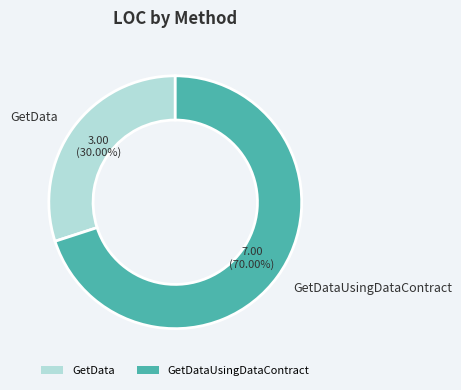

Is there a majority slice in this chart?

Yes